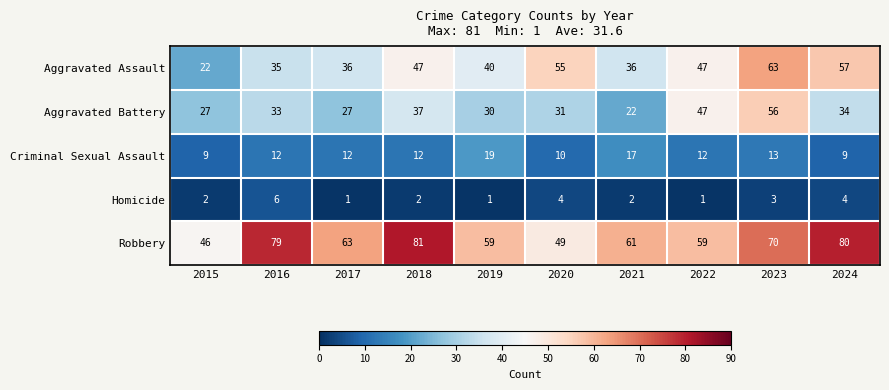

Which series has the largest total across all categories?

Robbery